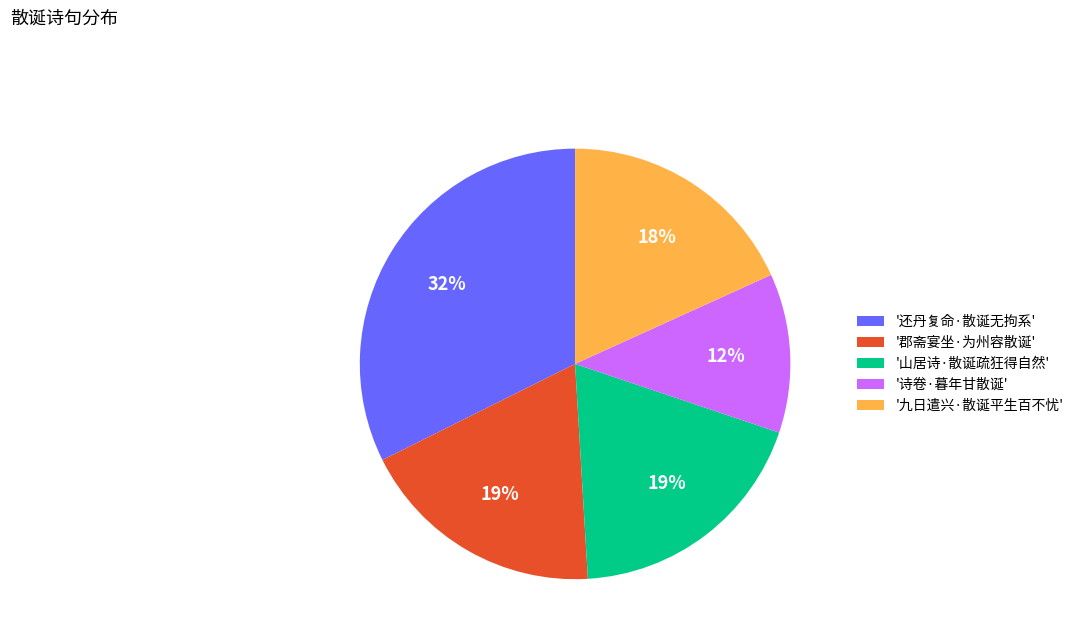

Does '还丹复命·散诞无拘系' account for over 50% of the chart?

No